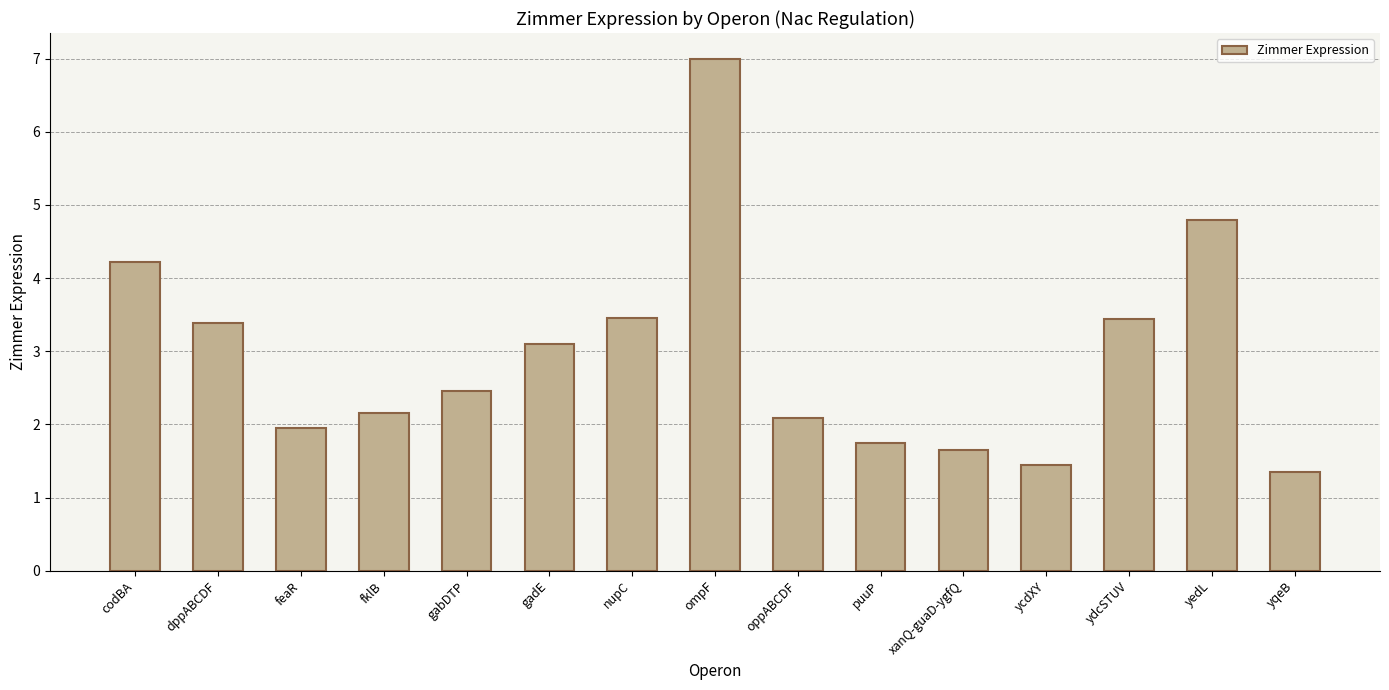

What is the difference between the second highest and minimum values?

3.4